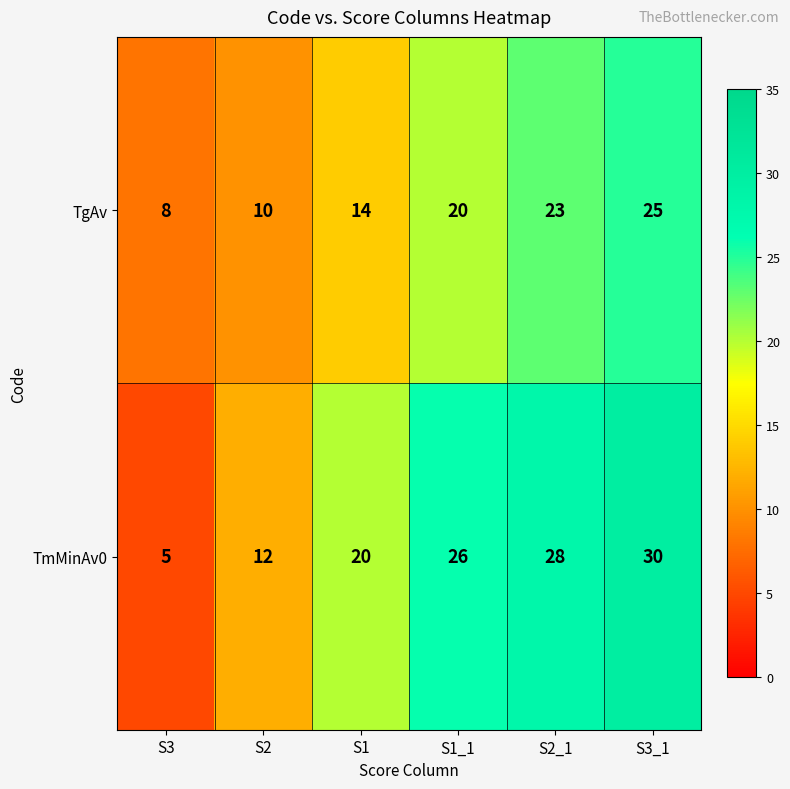

At how many categories does at least one series exceed 24?

3